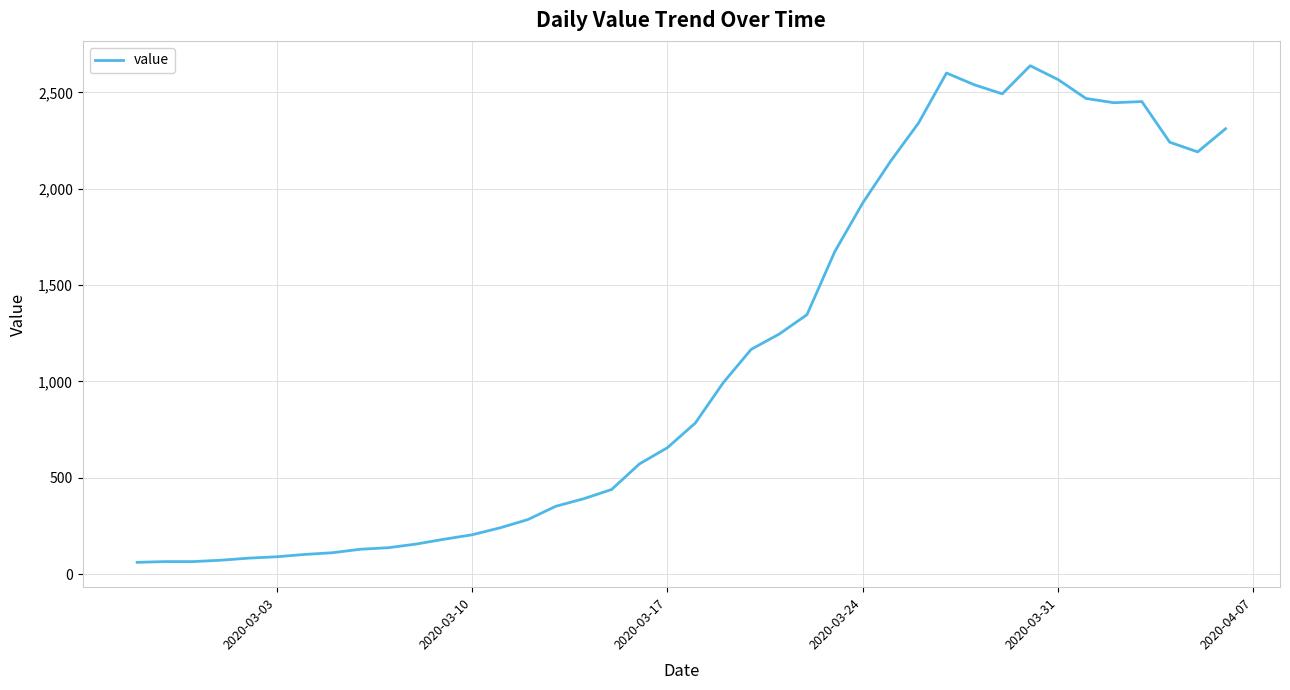

What is the difference between the maximum and minimum values?

2577